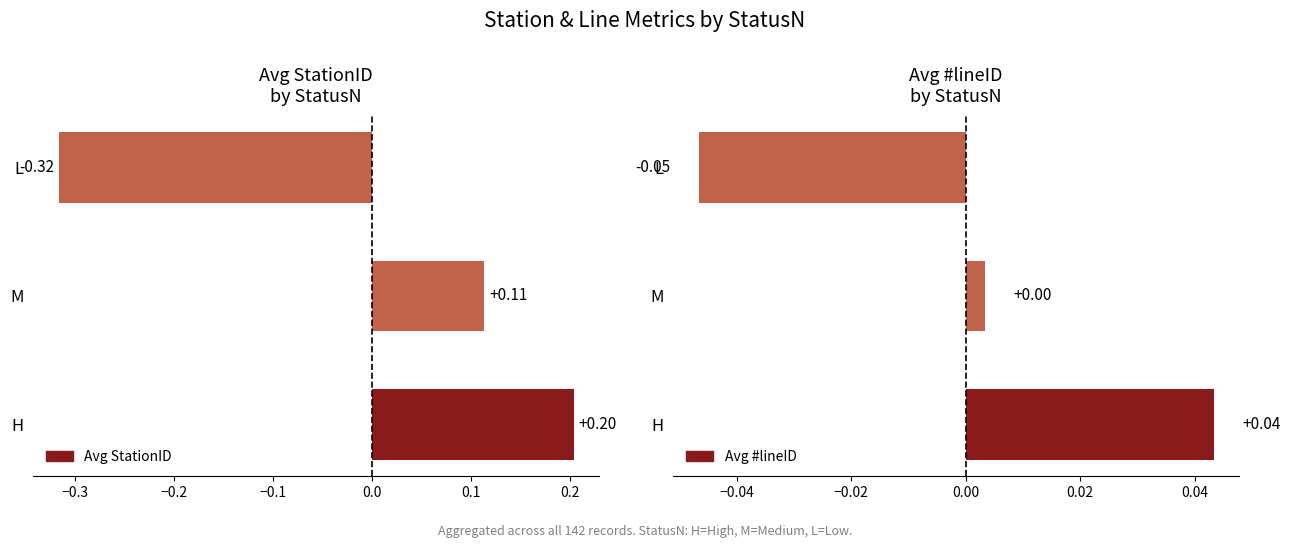

How many positive values does the Avg #lineID series have?

2